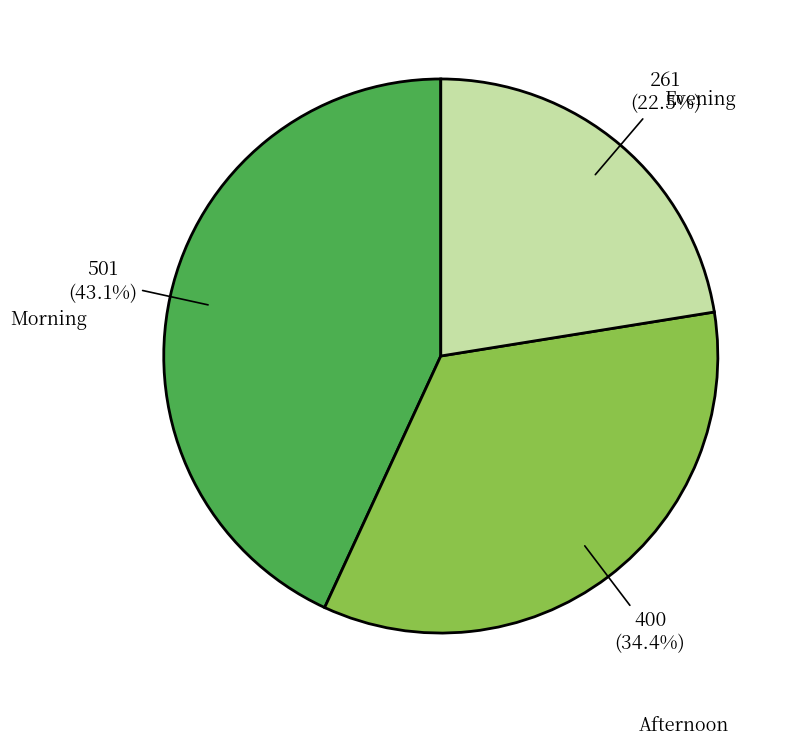

Rank the categories by value from lowest to highest.

Evening, Afternoon, Morning